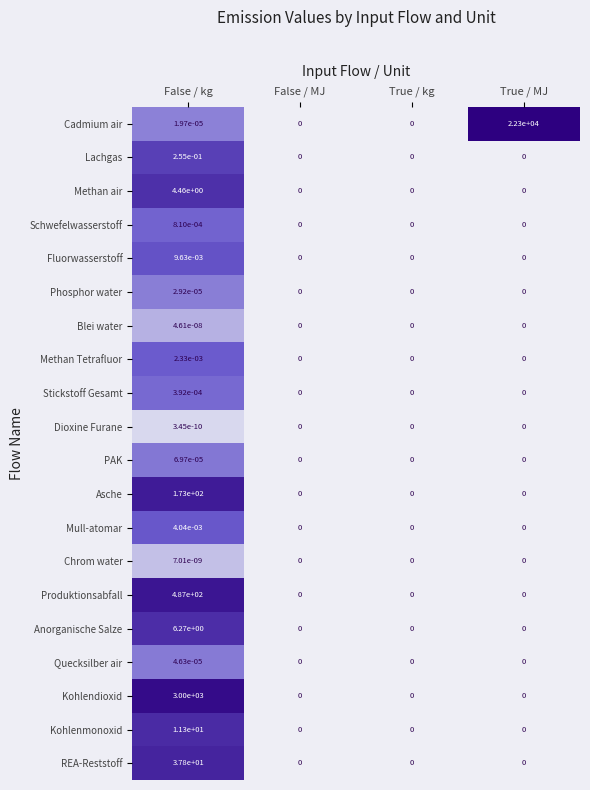

How many series are shown in this chart?

20